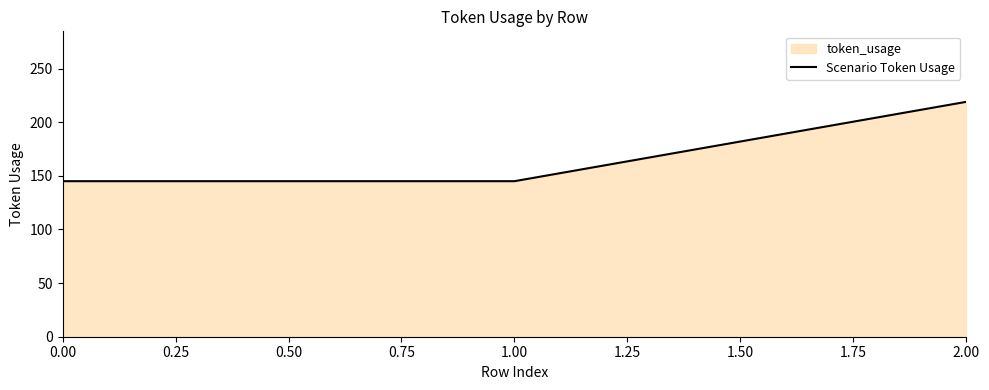

How many values are between 145 and 219?

3